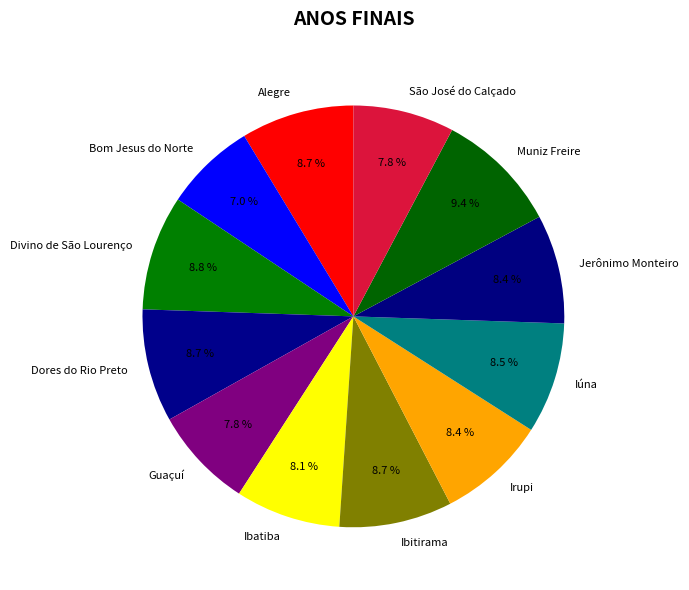

To the nearest percent, what is the difference between the Alegre and Guaçuí slice percentages?

1%